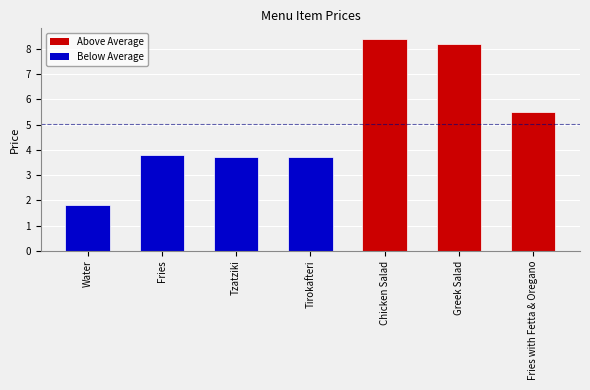

What is the maximum value shown in the chart?

8.4